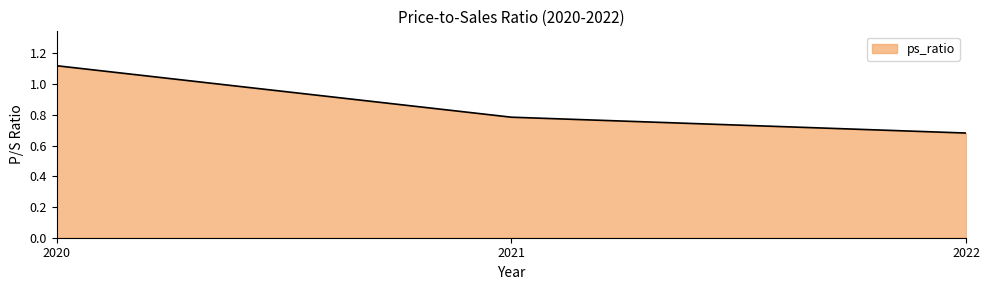

At which label is the value closest to 0?

2022